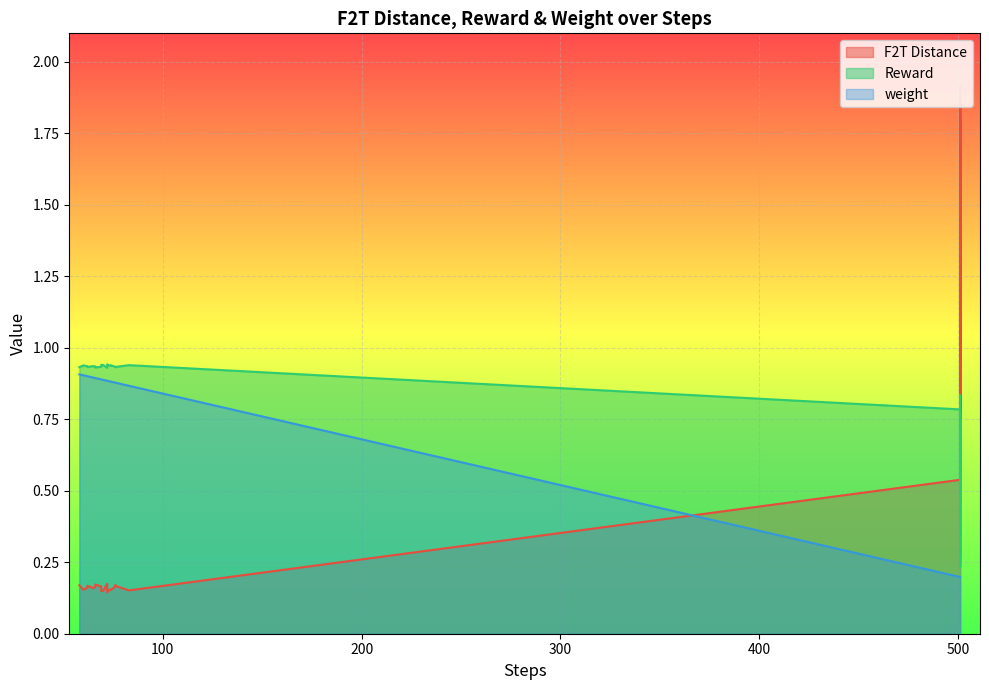

Is it true that F2T Distance equals 0.5 at 12?

False